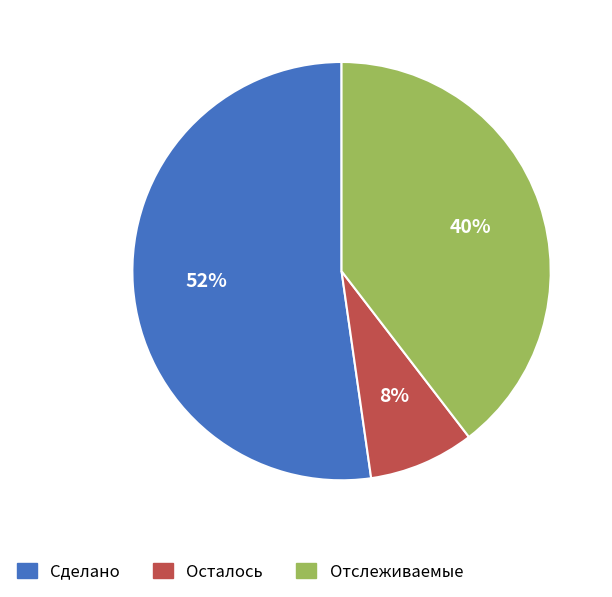

To the nearest percent, what is the difference between the largest and smallest slice percentages?

44%